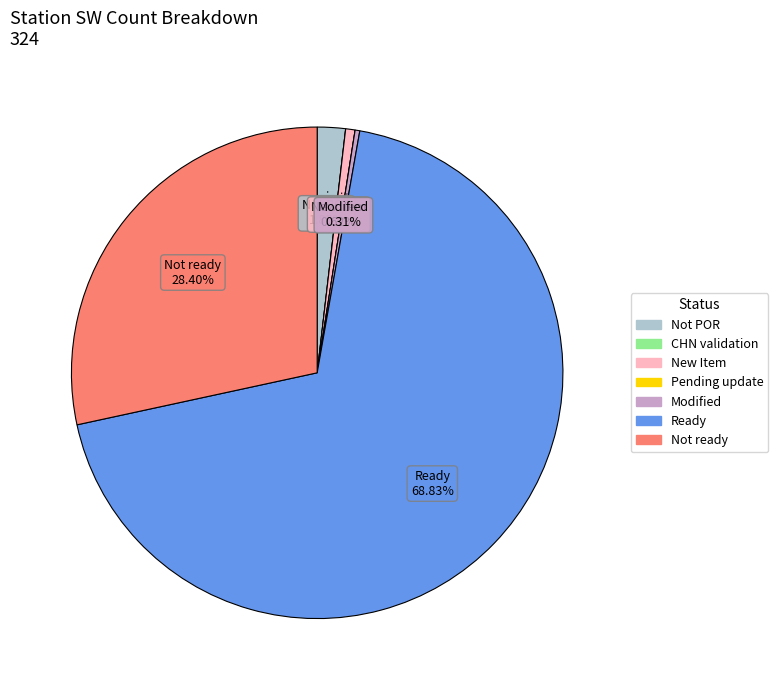

To the nearest percent, what is the combined percentage of Modified and New Item?

1%